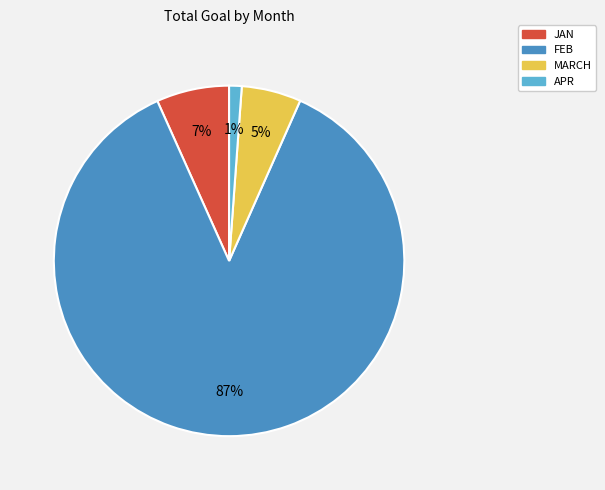

The APR slice represents 11% of the pie. True or false?

False